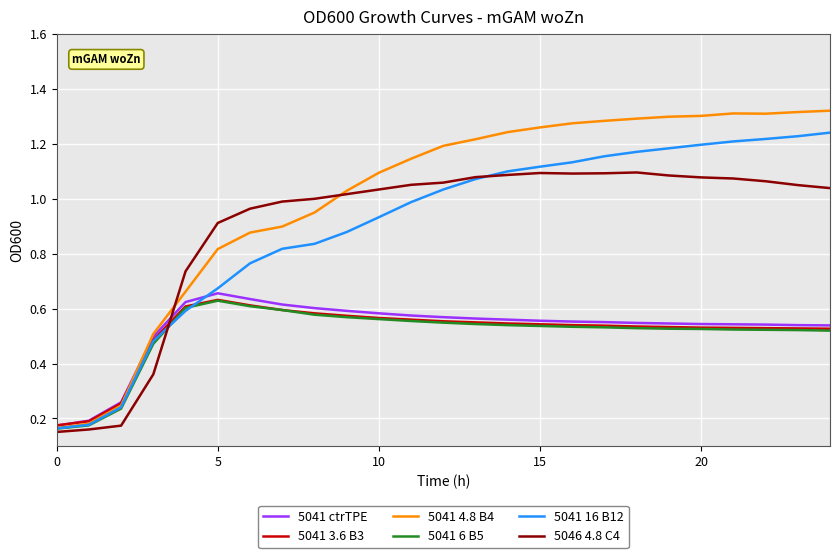

How many times do 5046 4.8 C4 and 5041 3.6 B3 cross each other?

1